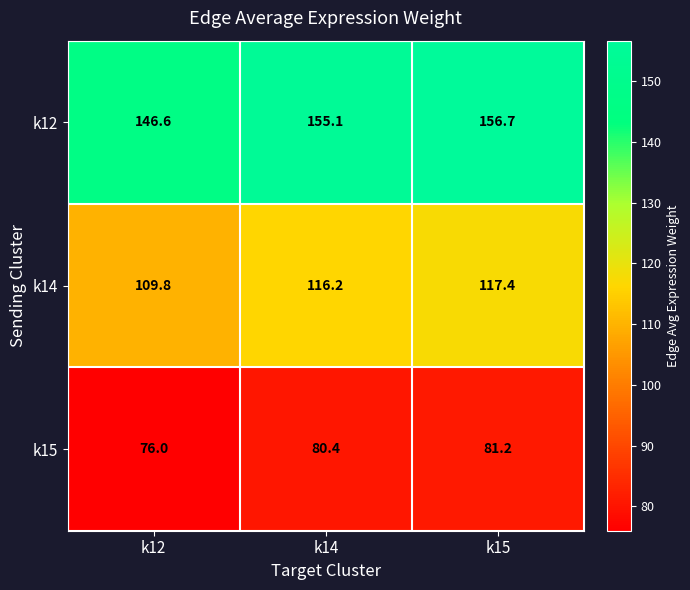

Which series changed the most between k12 and k14?

k12